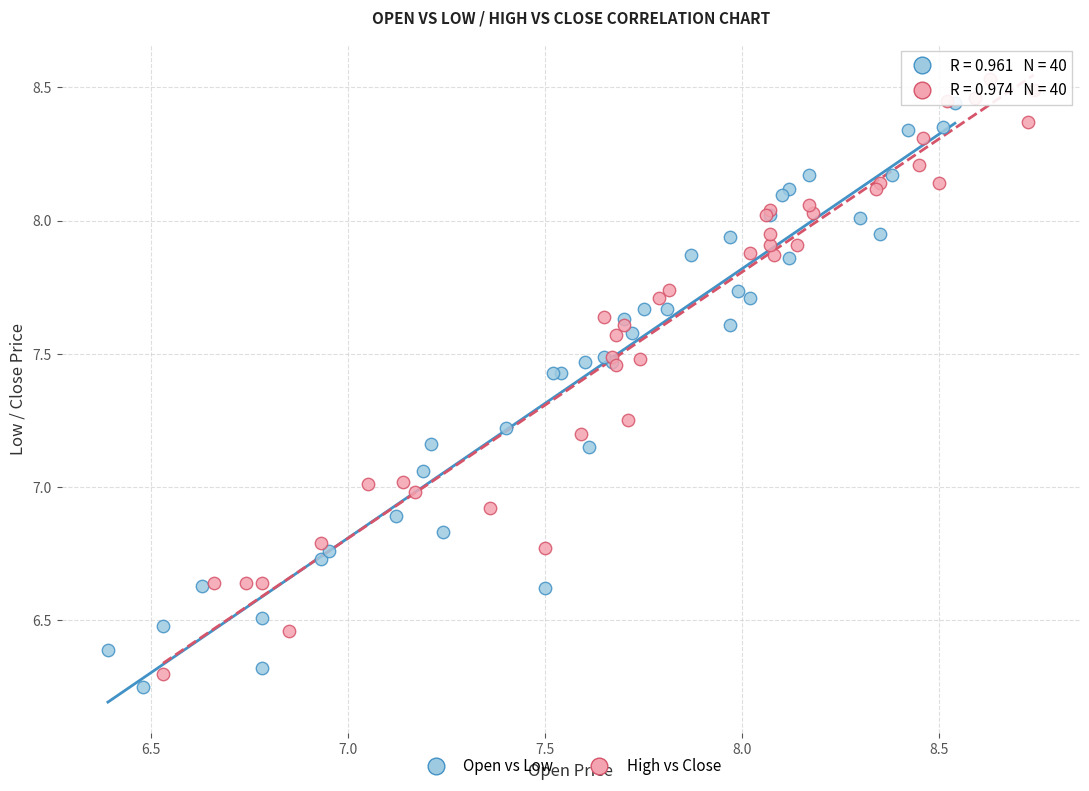

What are all the series names shown in the legend?

Open vs Low, High vs Close